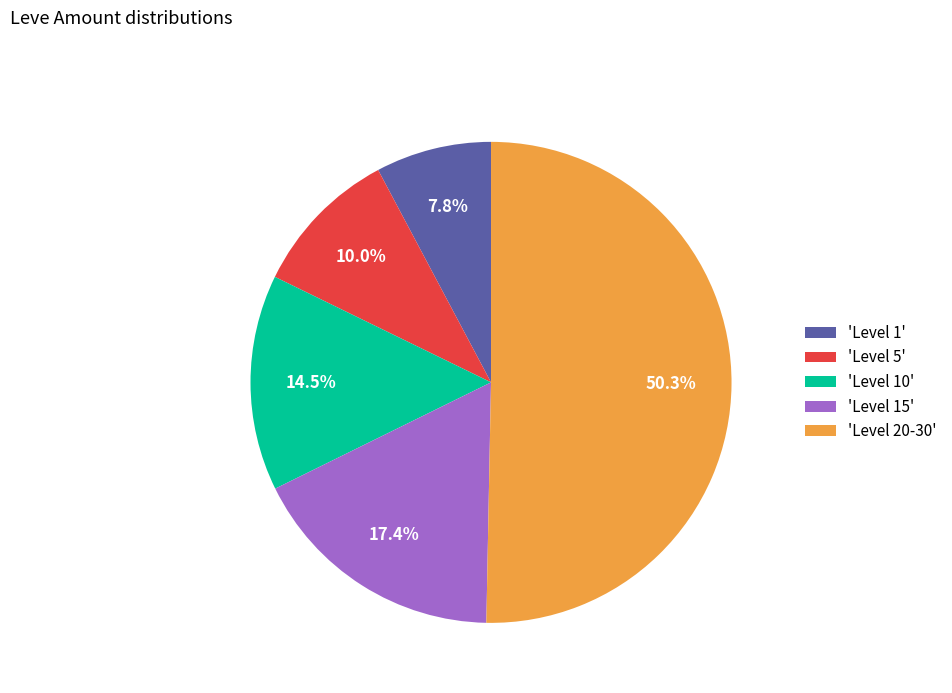

How many segments does this pie chart have?

5